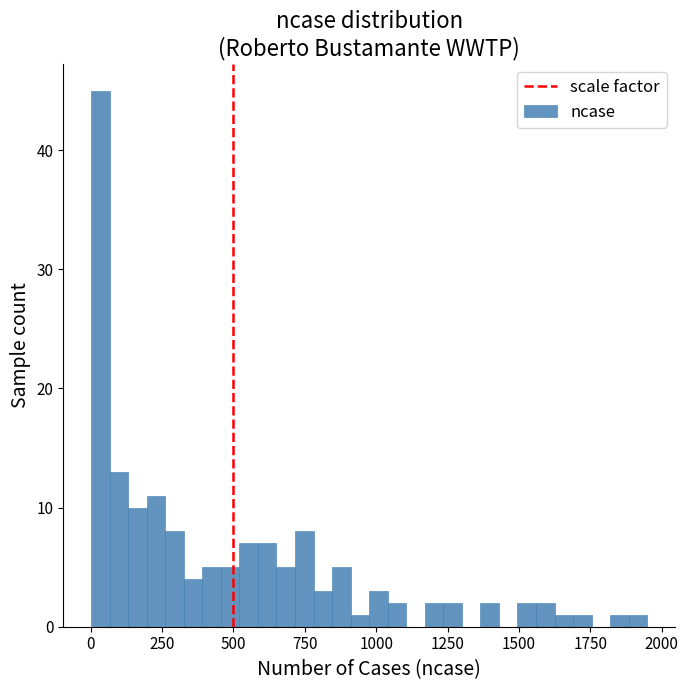

Around what value on the x-axis is the tallest bar? Give the approximate position of its centre, as read against the axis.

50